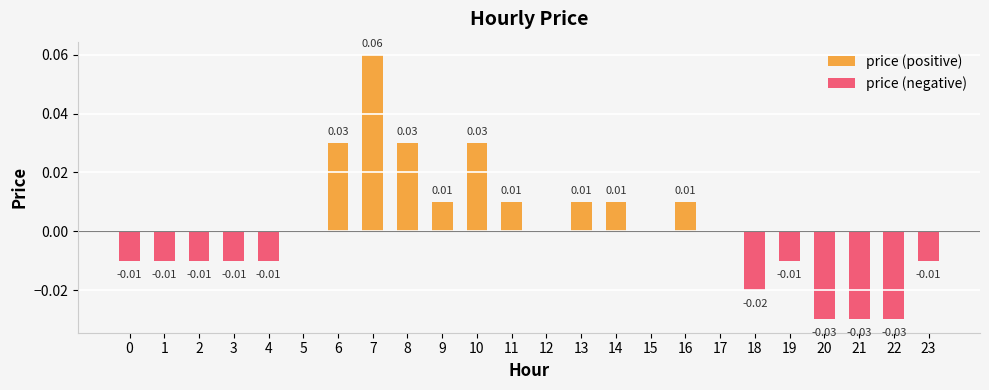

Does the chart contain stacked bars?

No